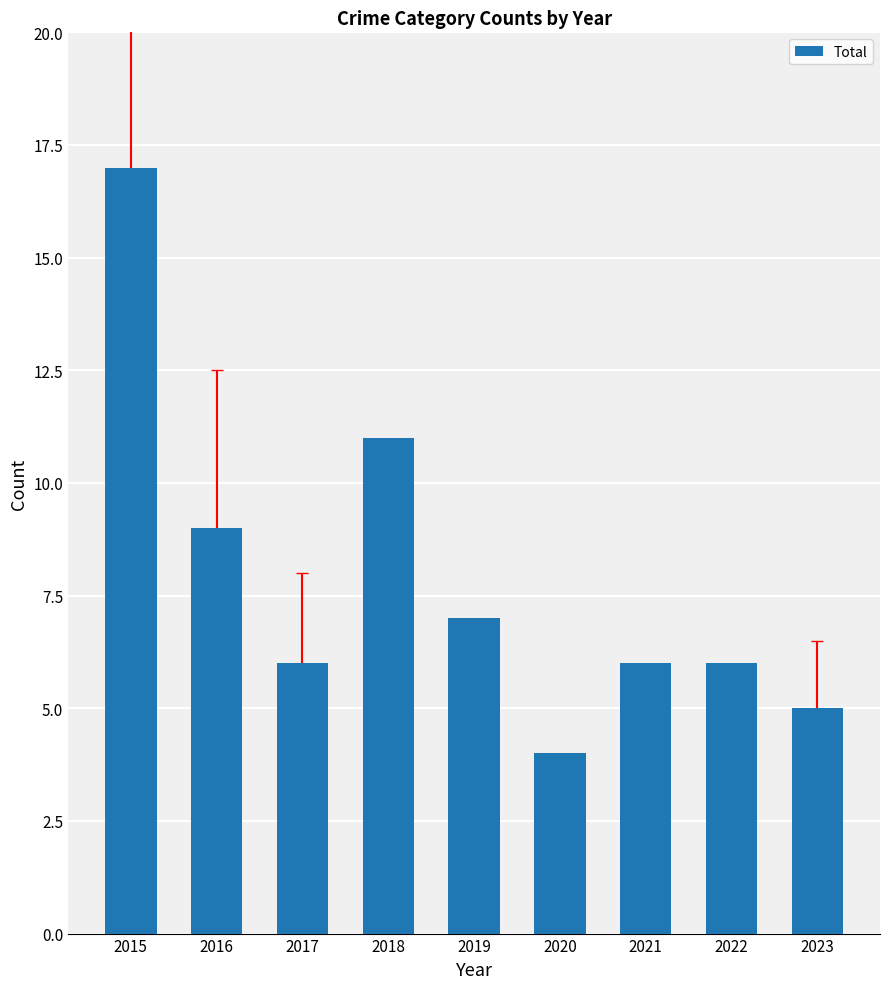

What is the sum of all values?

71